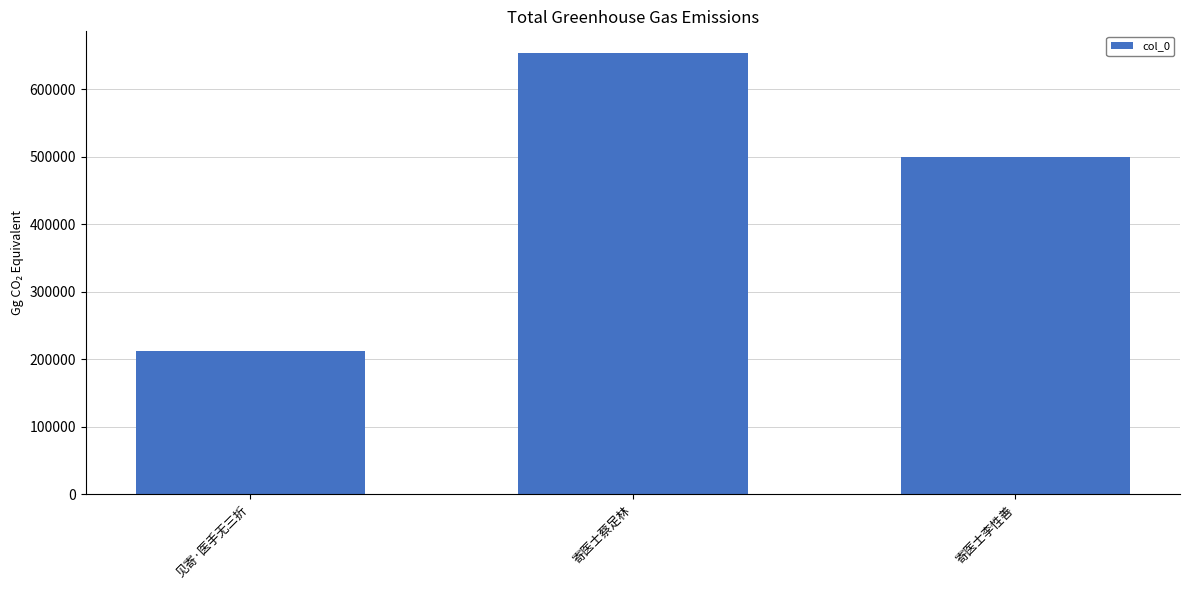

Reading left to right, what are all the values shown in this chart?

212463	653060	499682